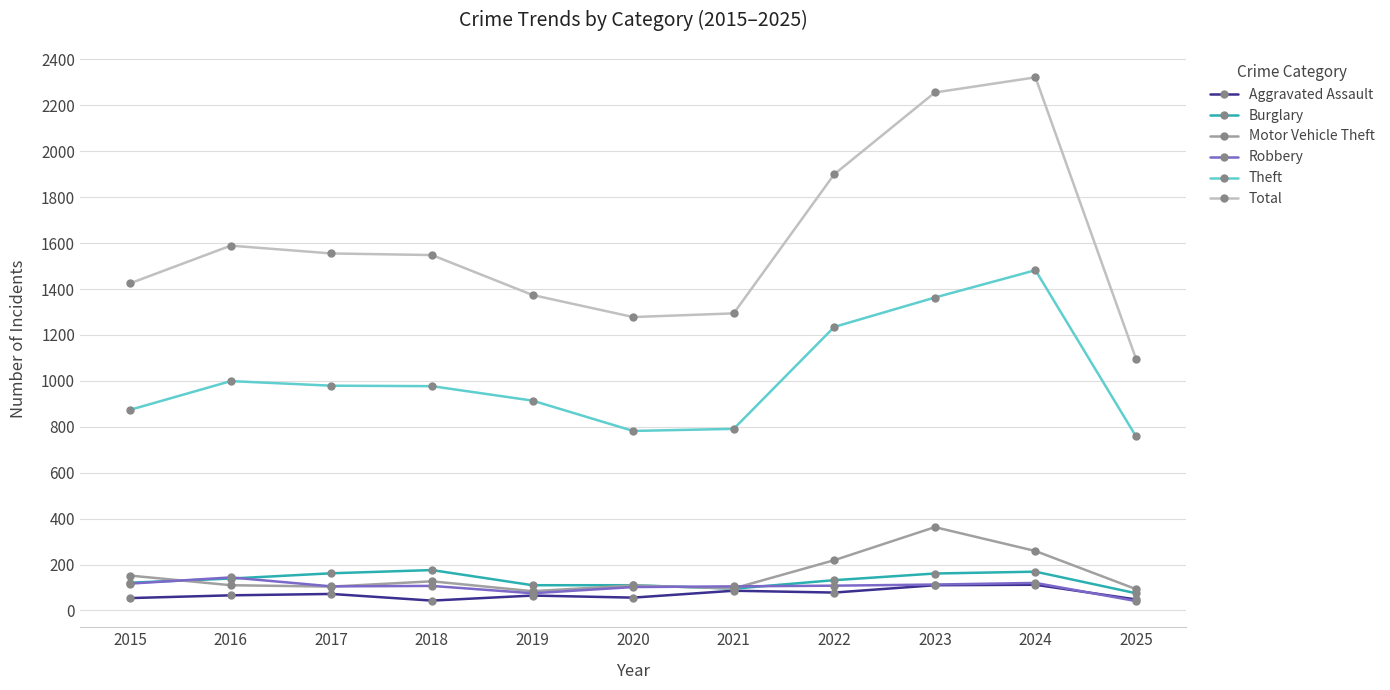

Which series has the widest spread of values?

Total